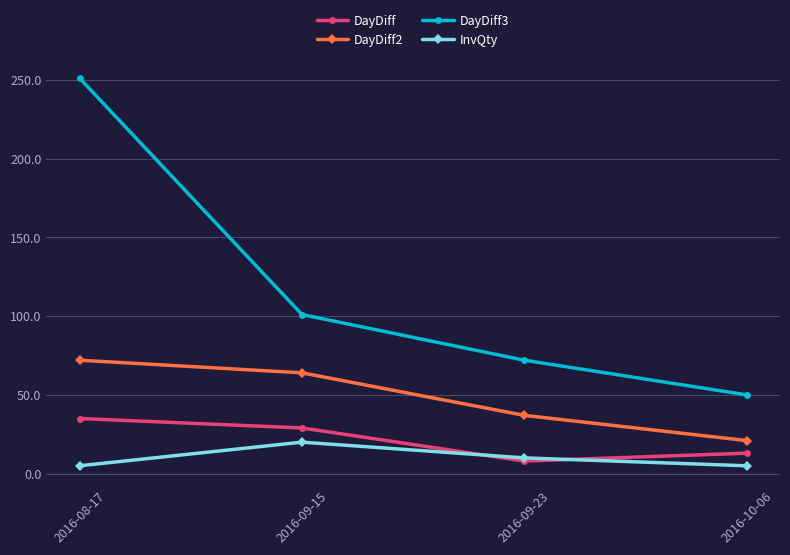

Rank the categories by DayDiff2 value from highest to lowest.

2016-08-17, 2016-09-15, 2016-09-23, 2016-10-06